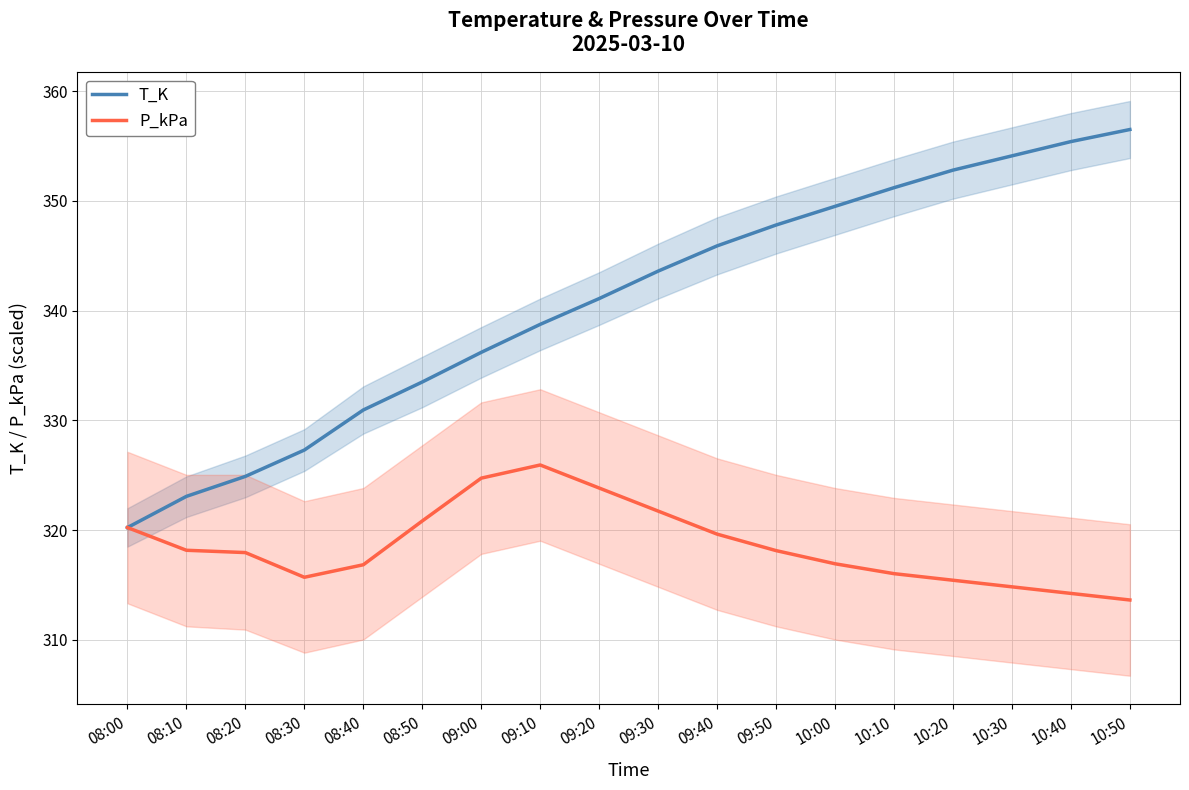

Rank the series by their average value, from lowest to highest.

P_kPa, T_K